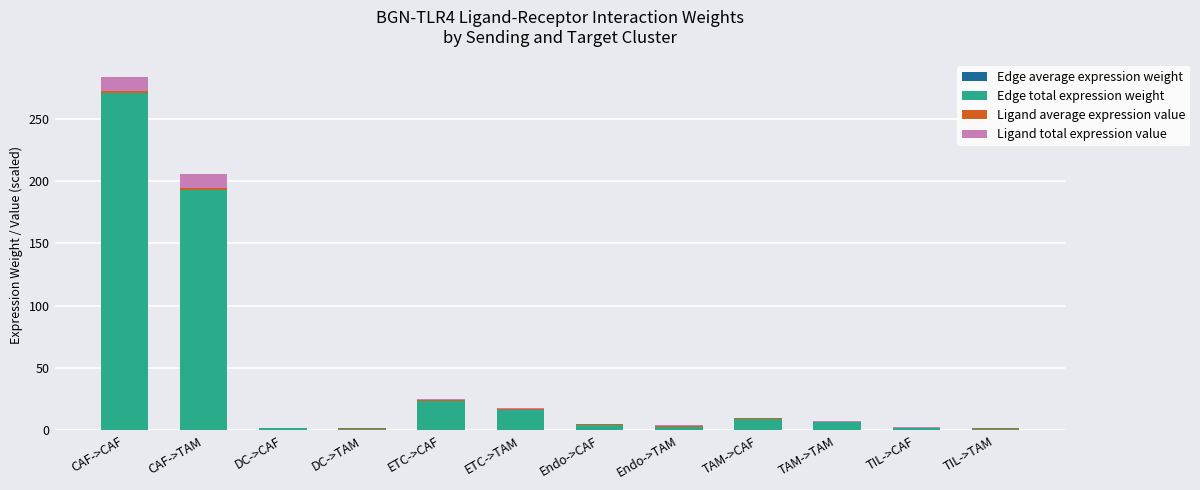

Count the number of categories in the chart.

12